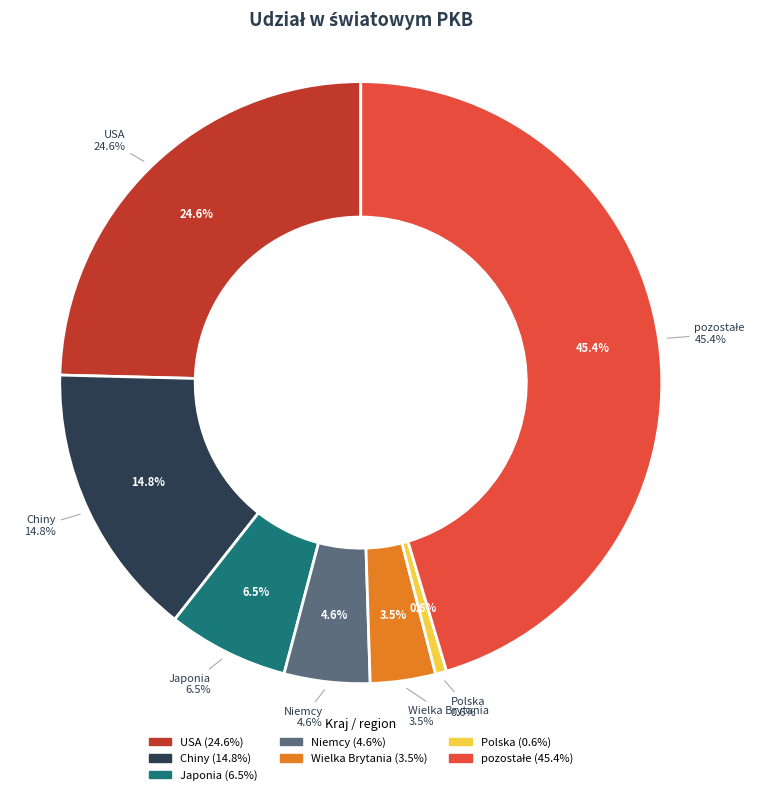

Does any single category account for the majority?

No